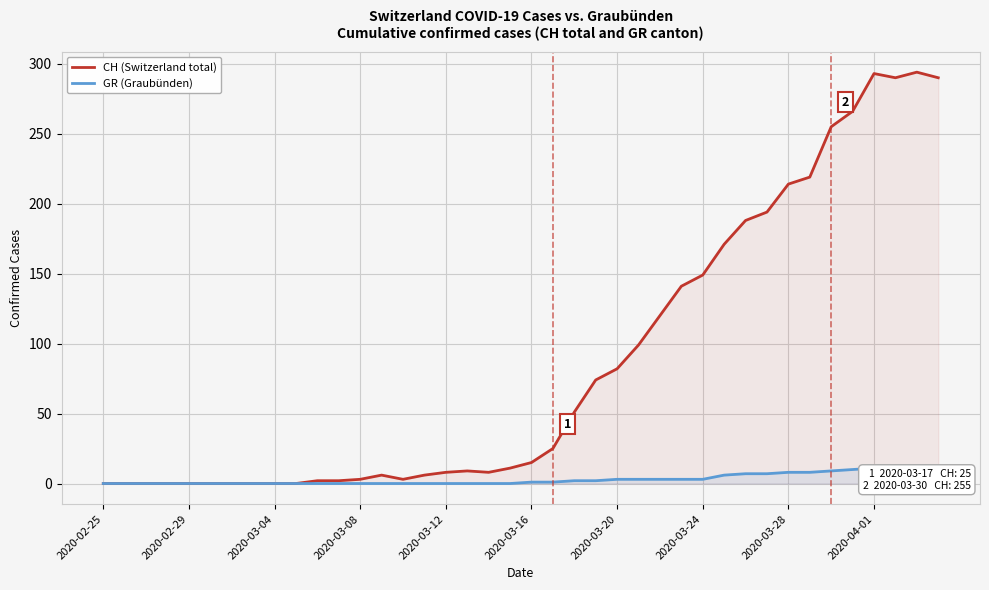

List the series in order of their overall mean, lowest first.

GR (Graubünden), CH (Switzerland total)